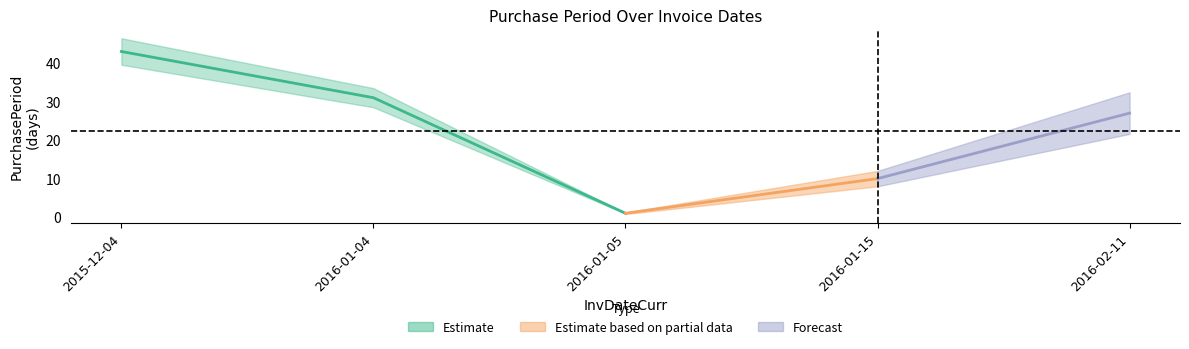

Which category has the highest value across all series?

2015-12-04